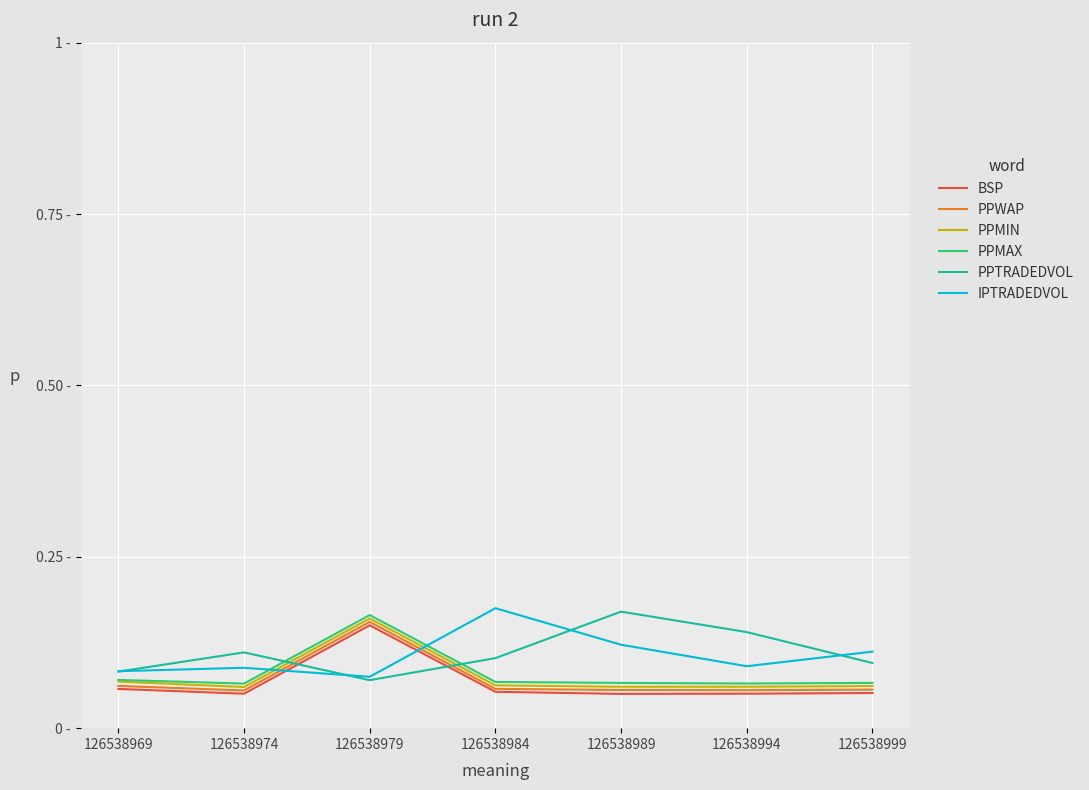

Does the chart have visible grid lines?

Yes